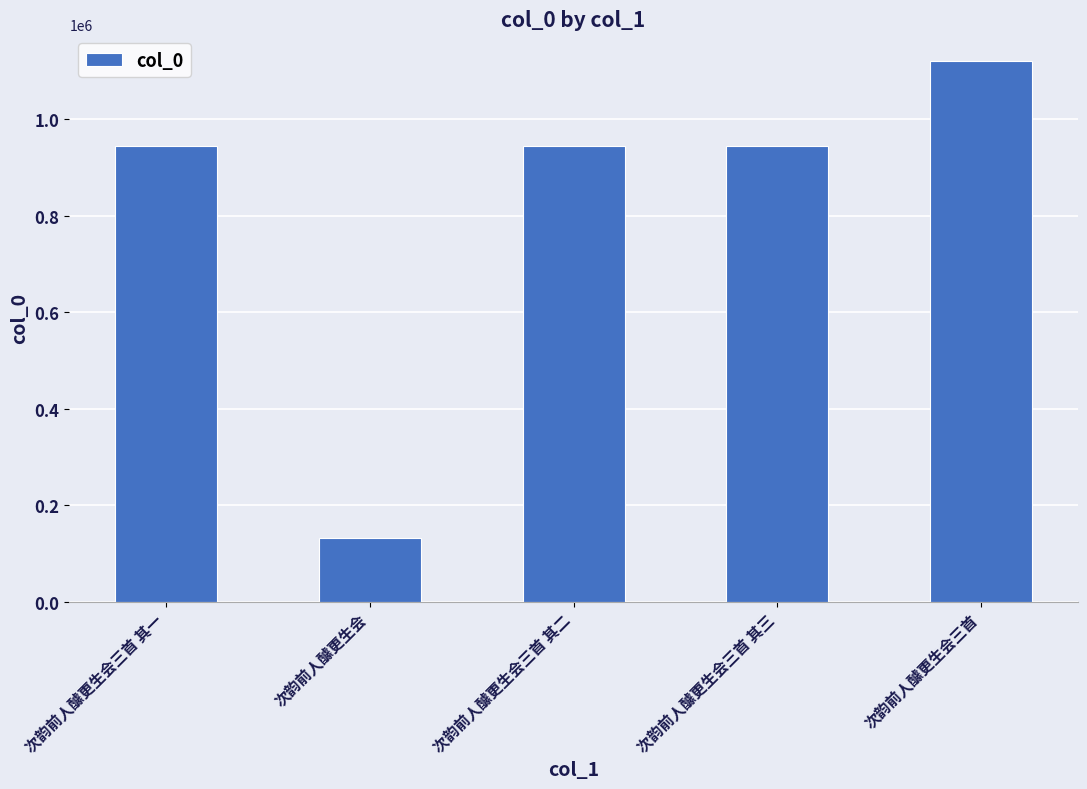

What is the minimum value shown in the chart?

131804